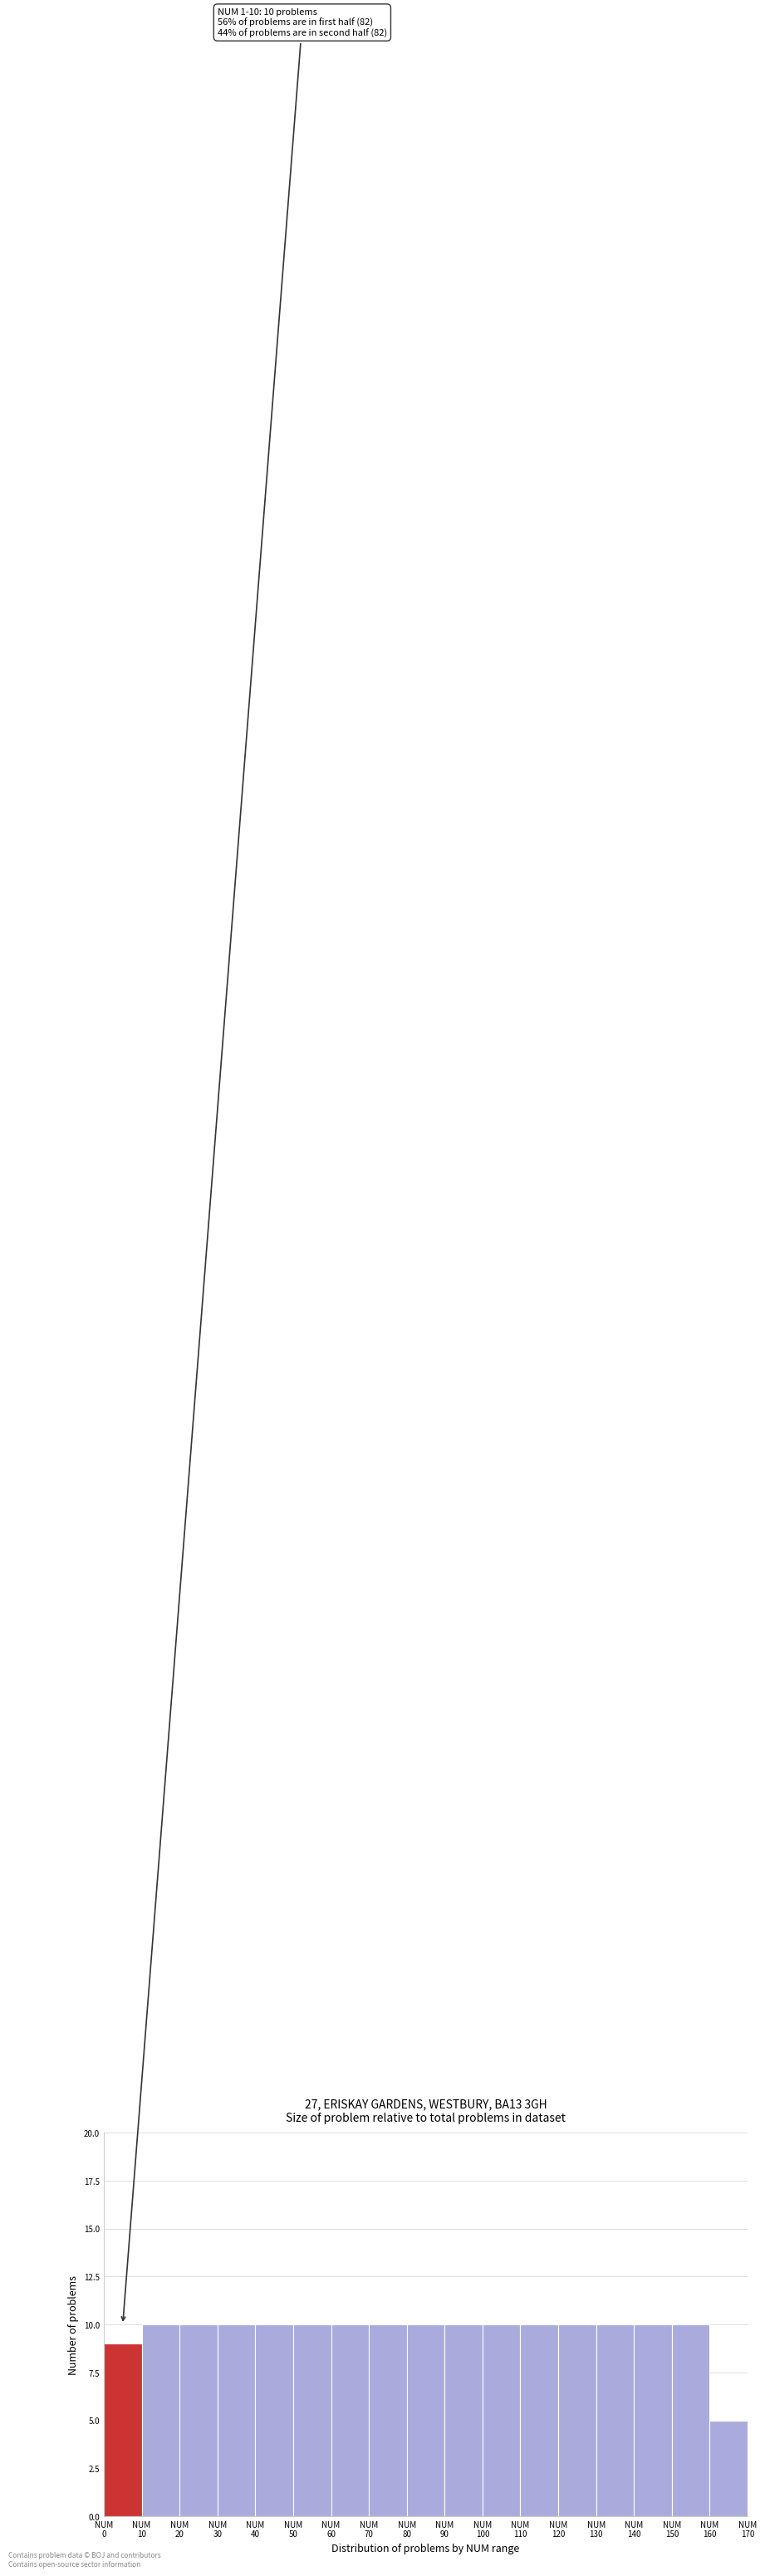

Reading left to right, list all the values displayed in this chart.

9	10	10	10	10	10	10	10	10	10	10	10	10	10	10	10	5